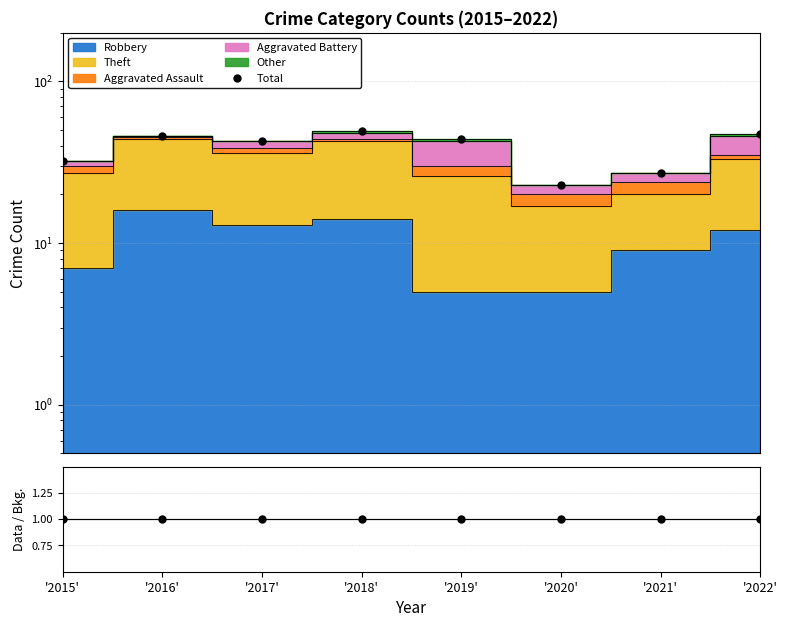

Which has a higher value, '2017' or '2022'?

'2022'